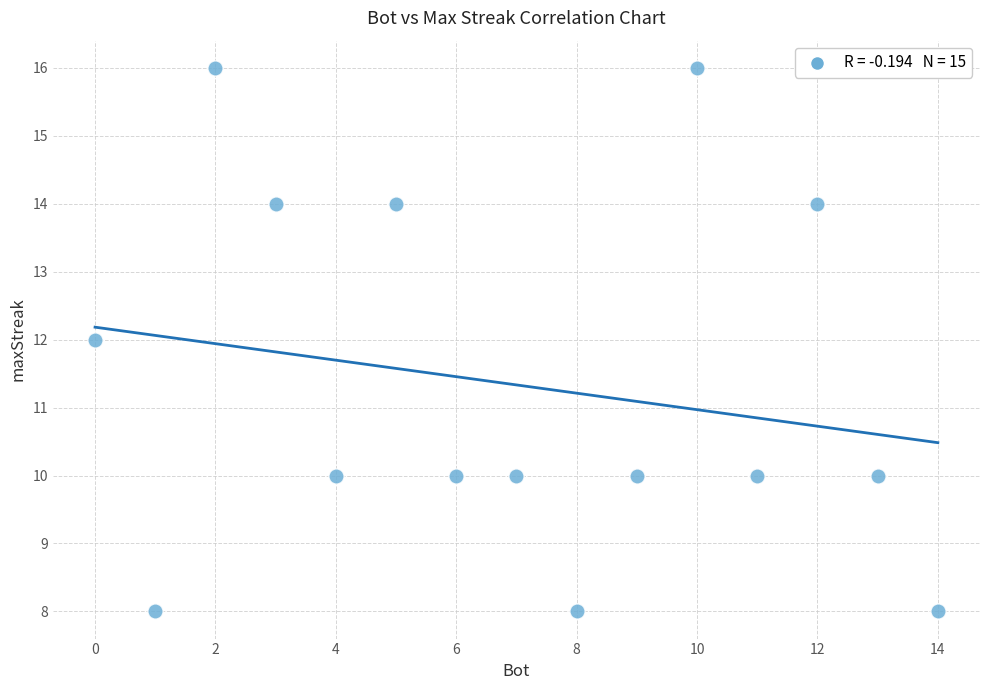

What is the range of Y values (max minus min)?

8